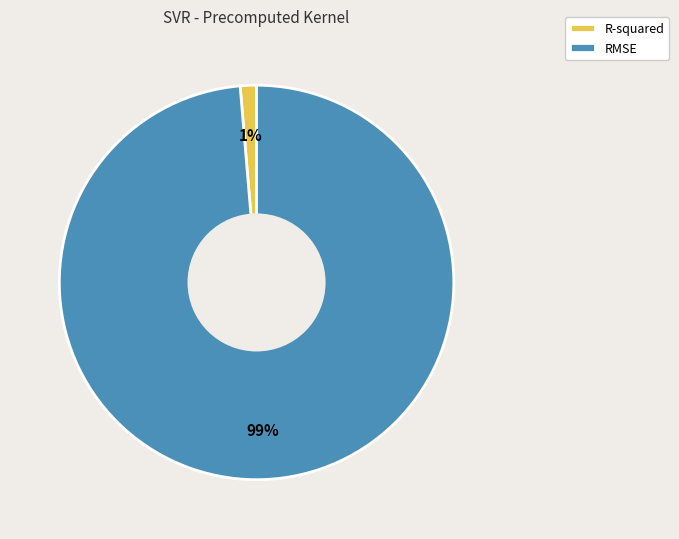

To the nearest percent, what percentage of the pie is RMSE?

99%